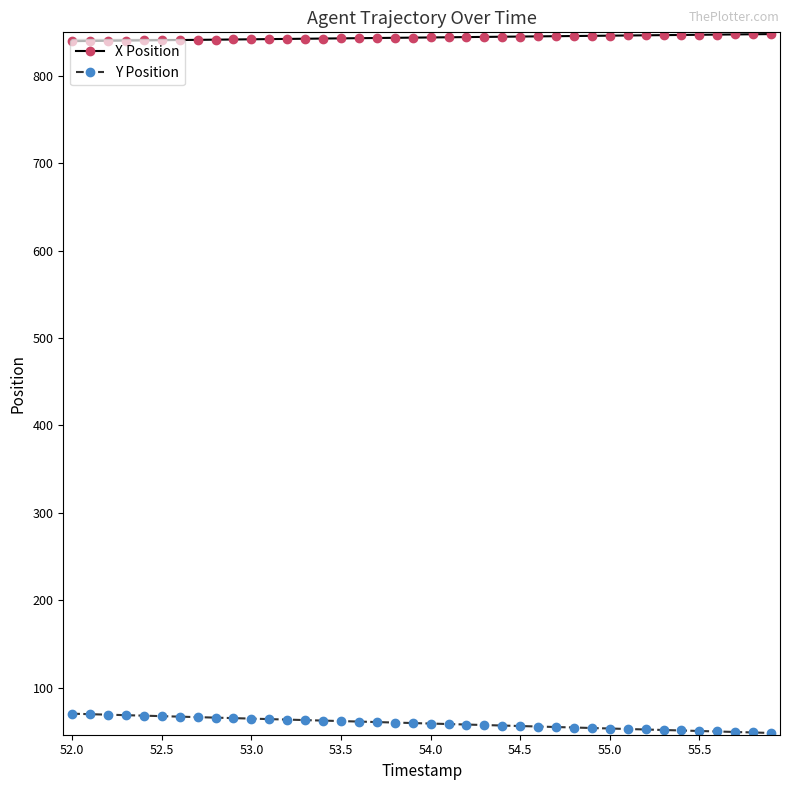

List the series in order of their overall mean, lowest first.

Y Position, X Position